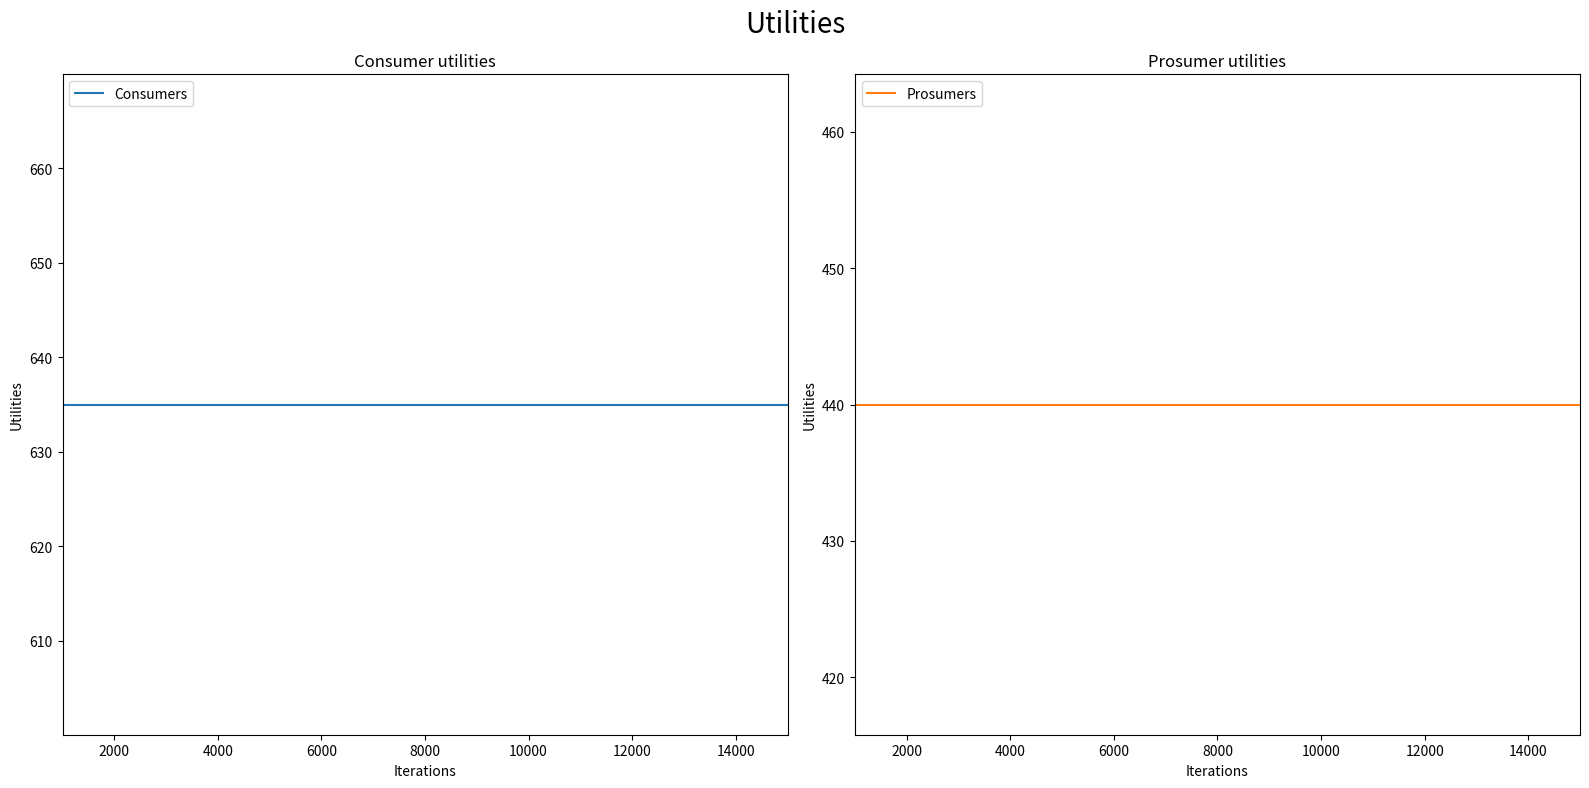

Rank the series by their maximum value, from lowest to highest.

Prosumers, Consumers